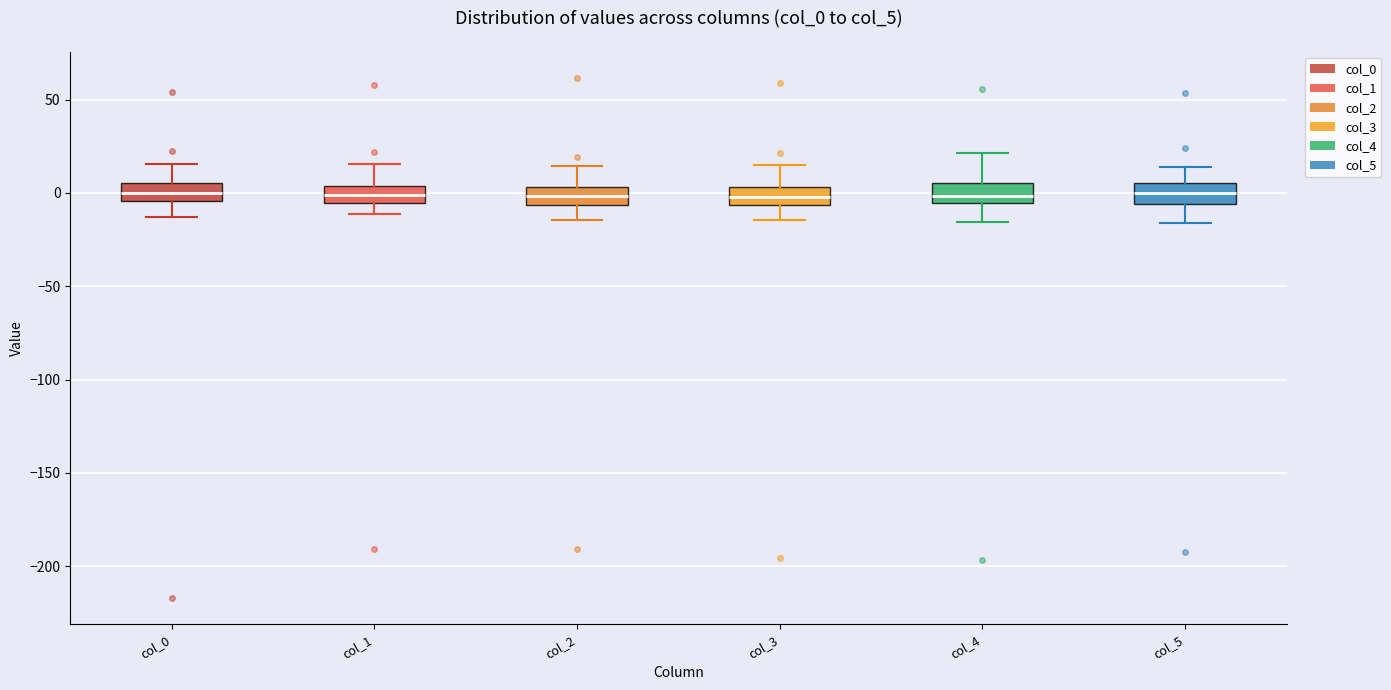

Where does the median line of the box for col_1 sit on the y-axis? The values are not printed on the chart, so give them approximately, as read against the axis.

0